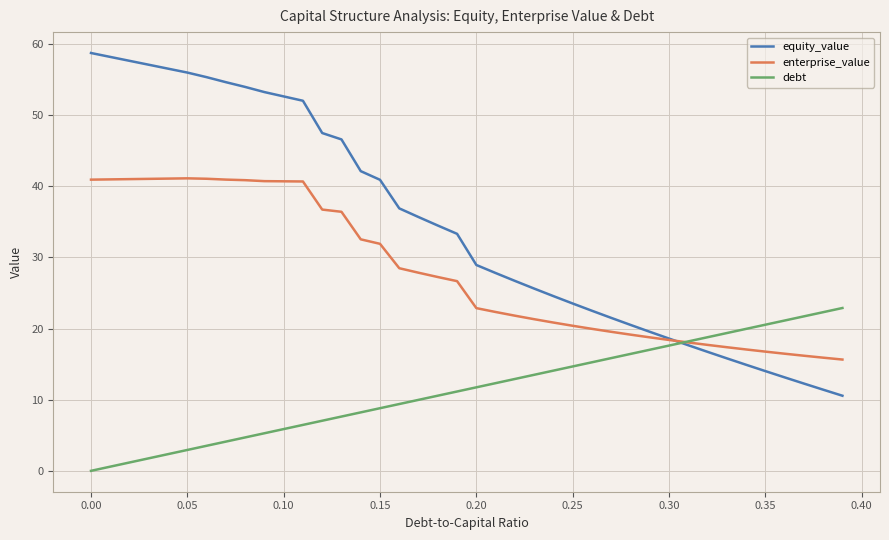

What is the greatest value displayed?

58.7